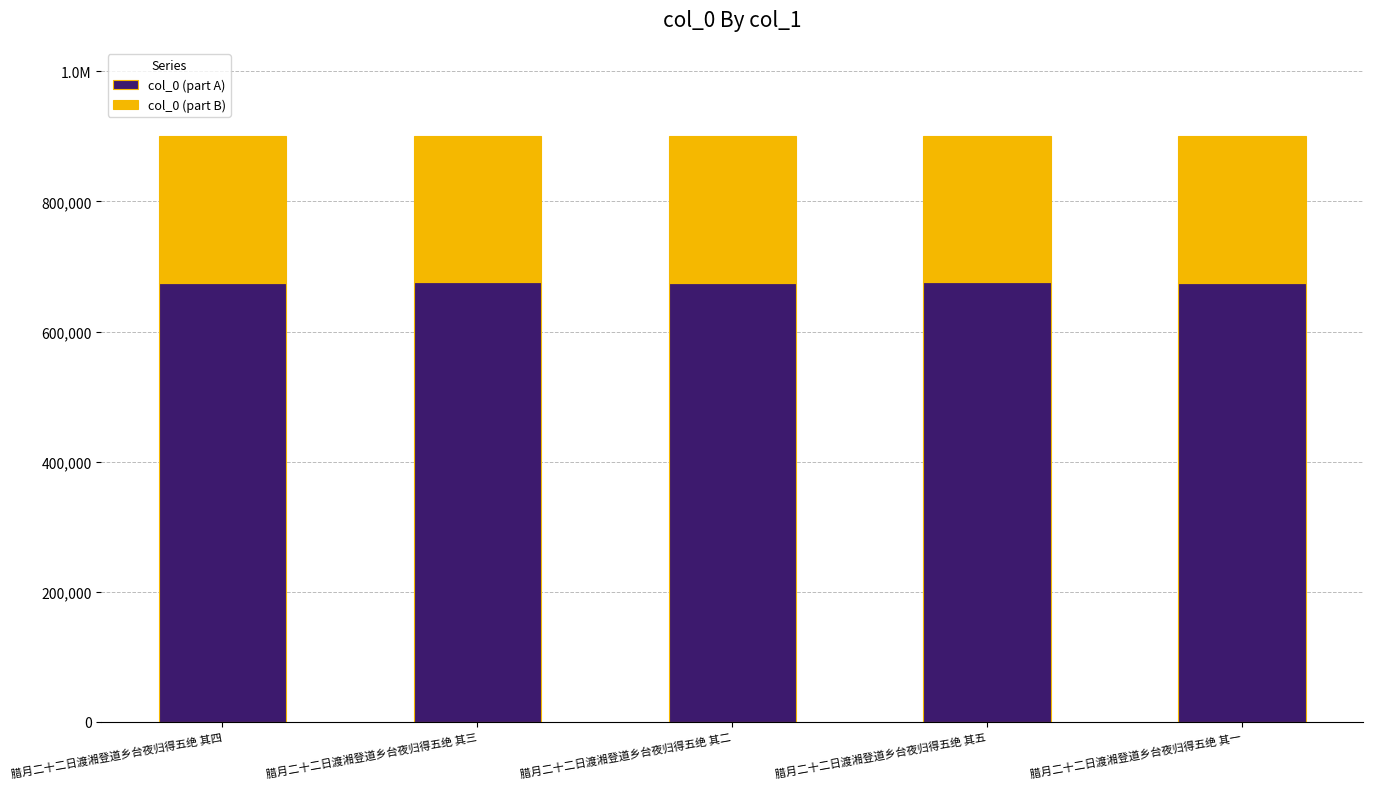

What position from the right is 腊月二十二日渡湘登道乡台夜归得五绝 其二?

3